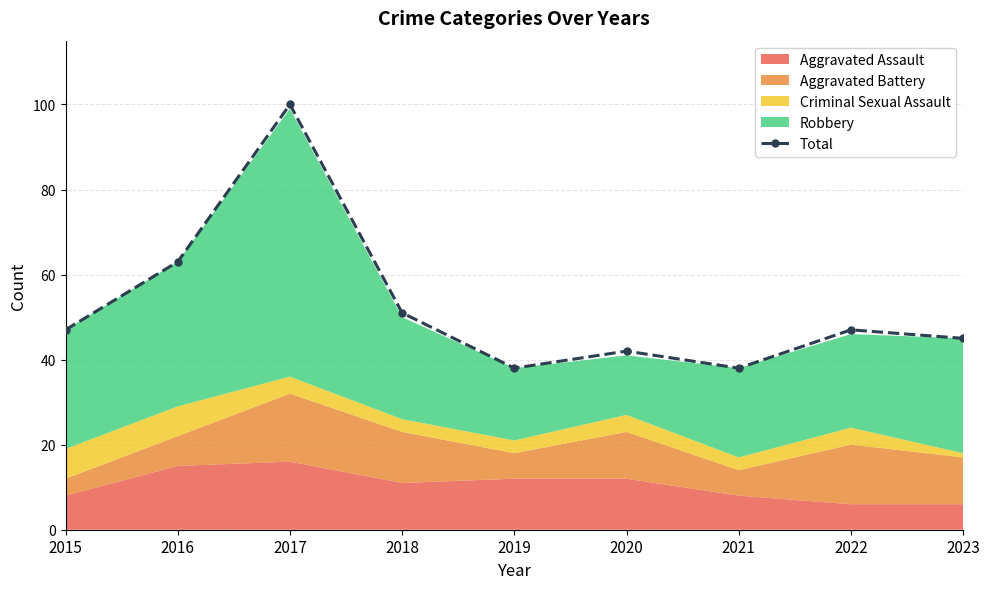

What is the value of the 6th point from the left?

42